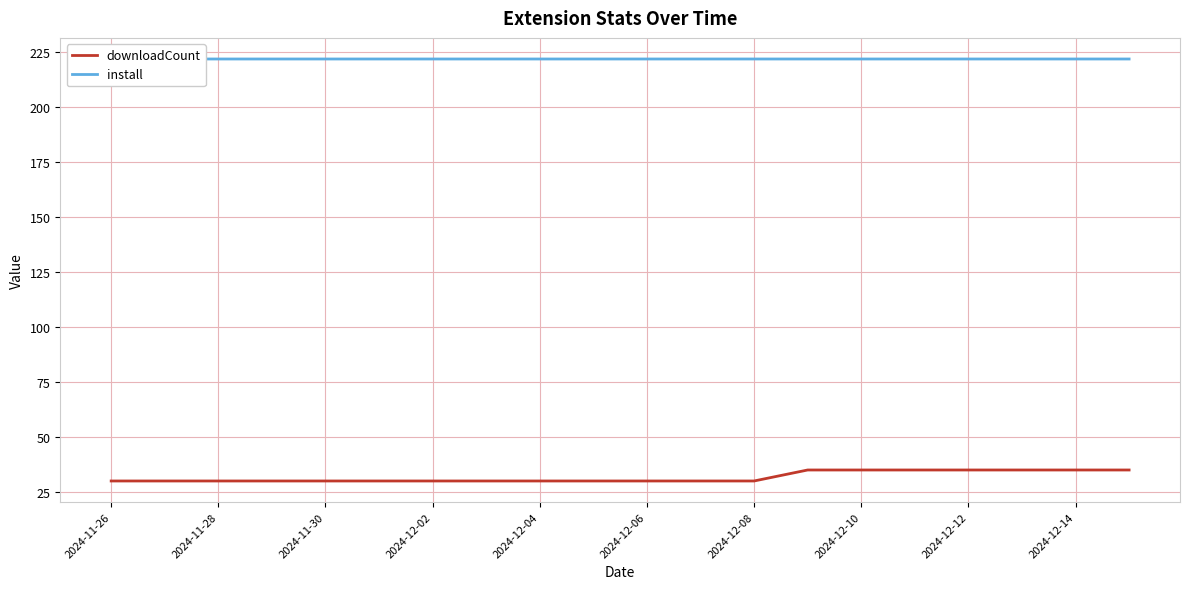

What is the total value across all series at 13?

257